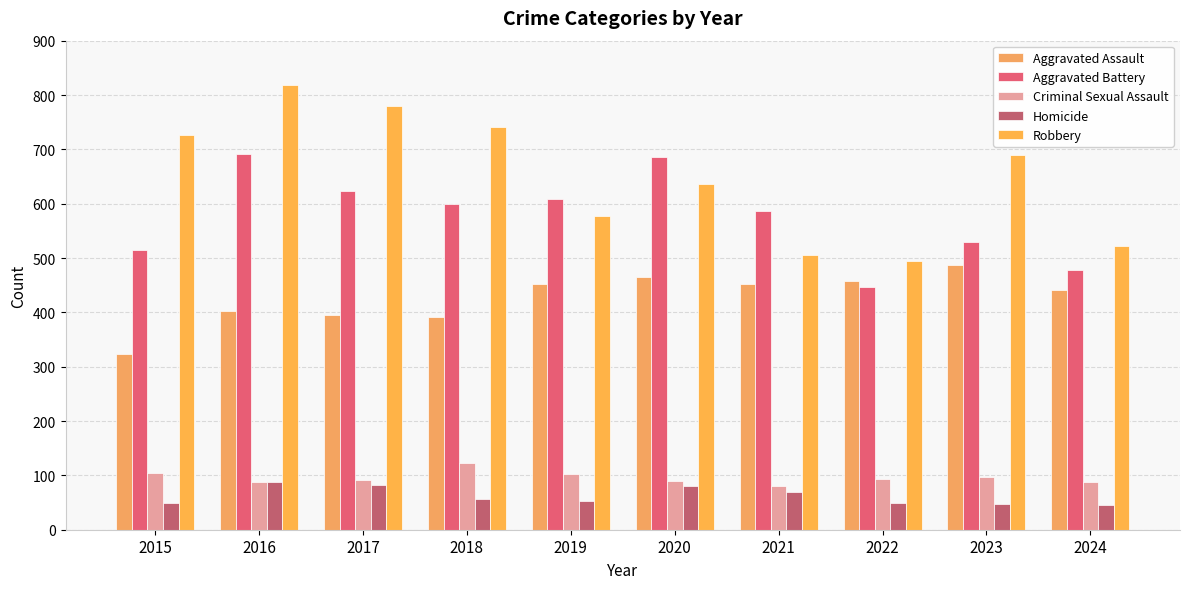

The value of Aggravated Battery at 2022 is 446. True or false?

True